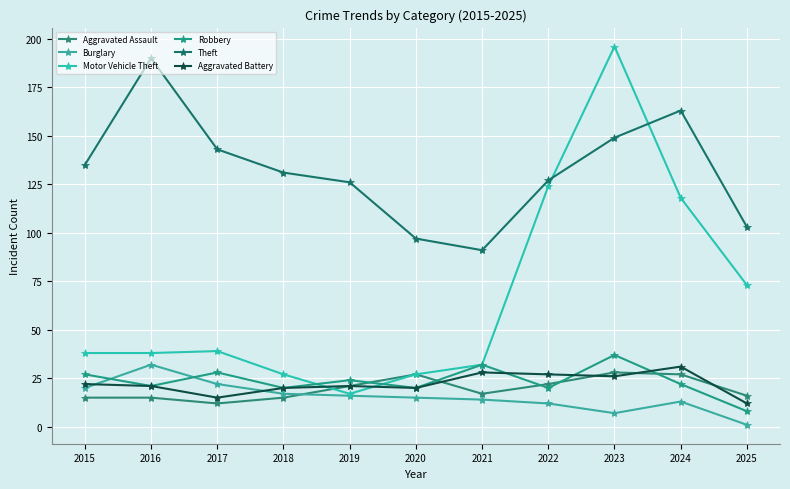

Which series has the largest total across all categories?

Theft